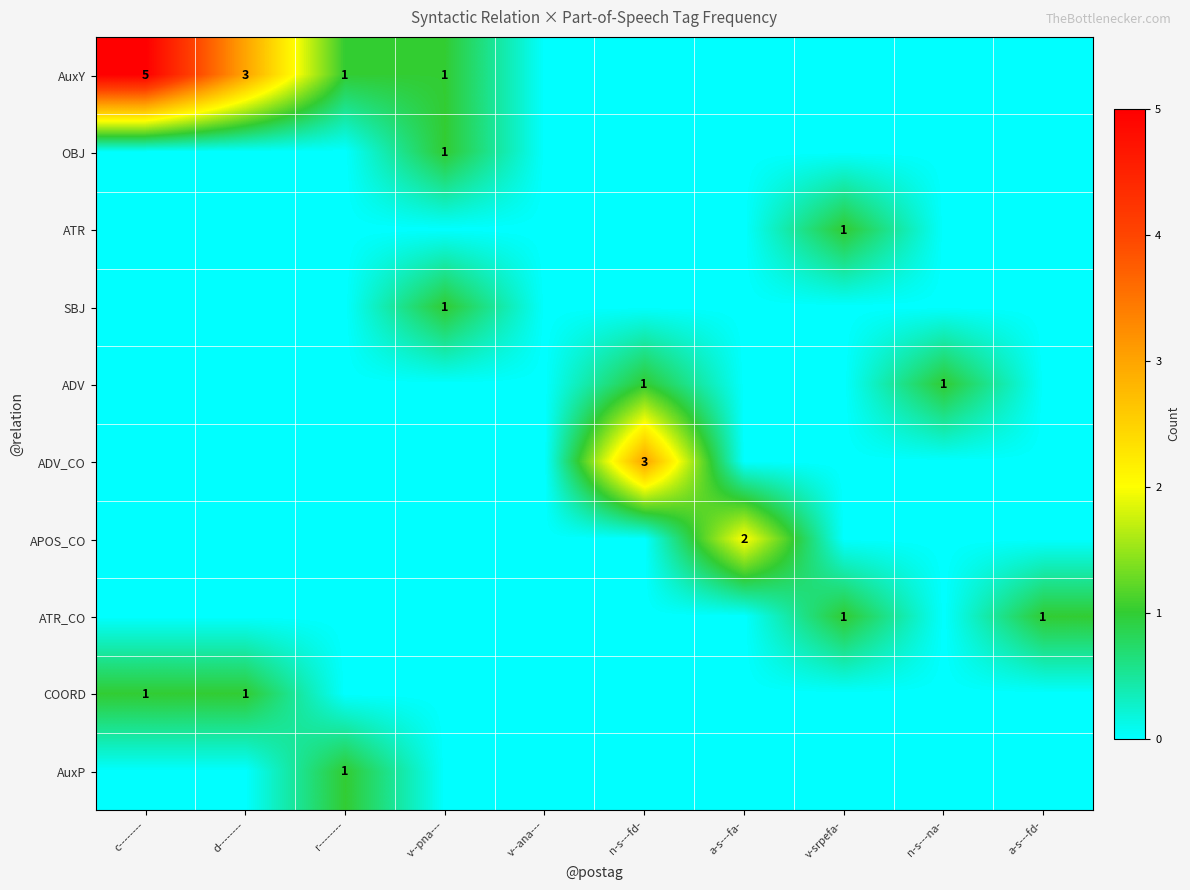

The value of COORD at d-------- is 1. True or false?

True